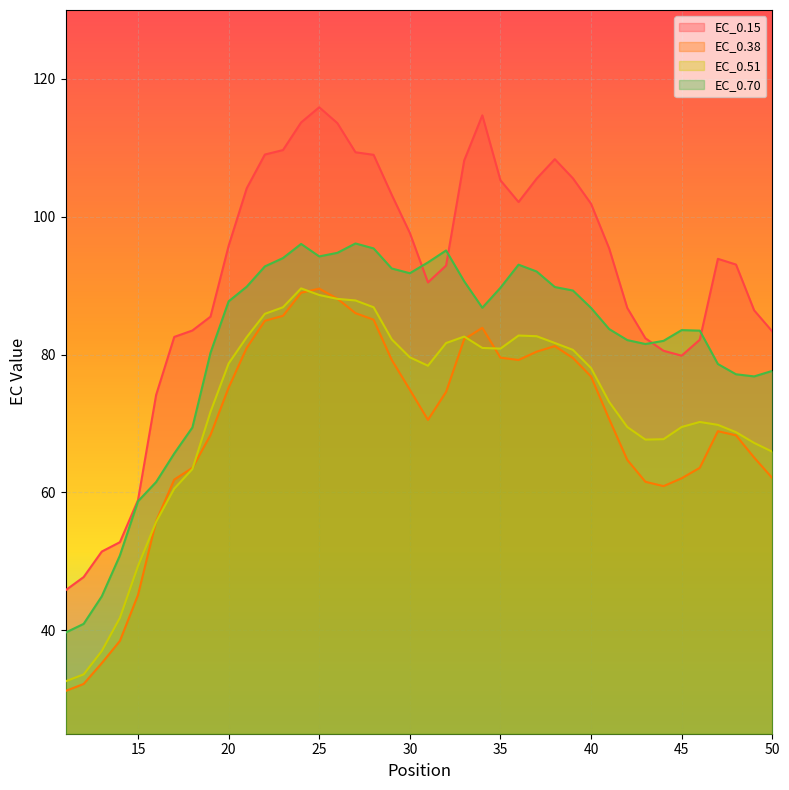

Which category has the highest value across all series?

25